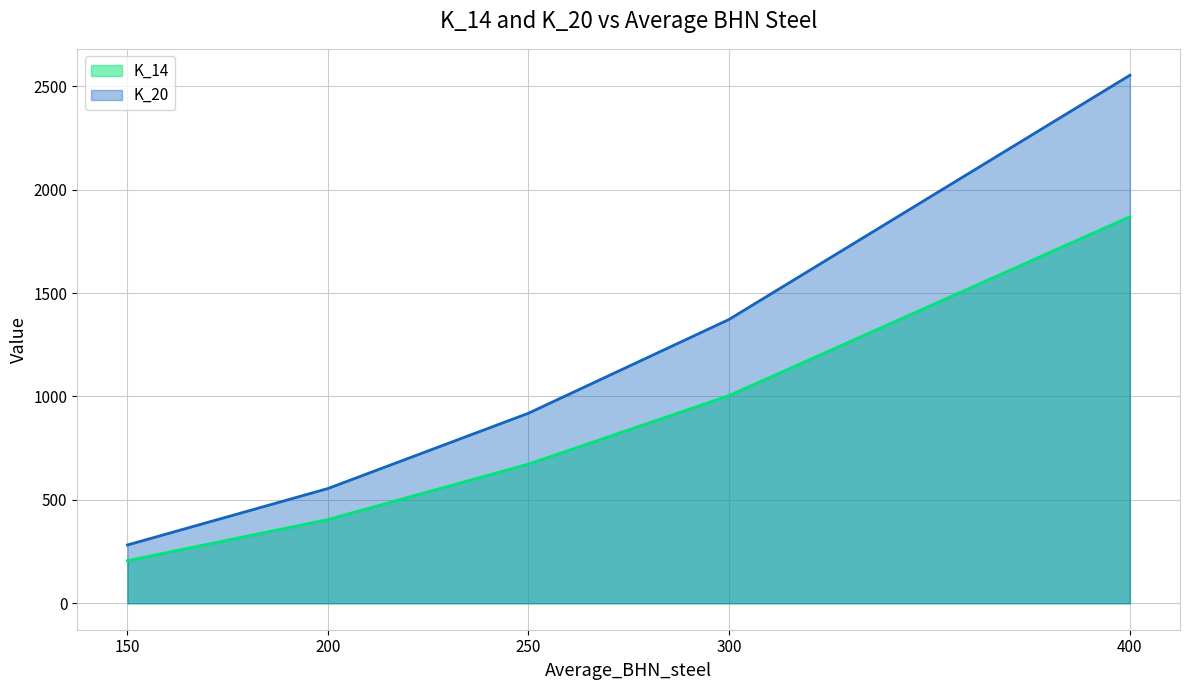

True or false: K_20 and K_14 cross at least once.

False